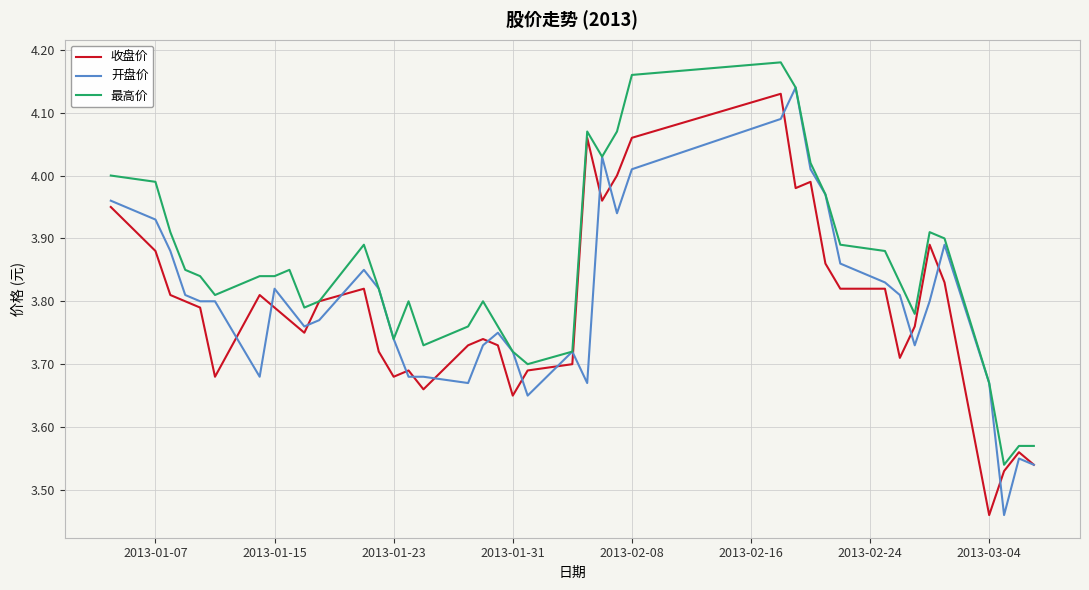

Which series has the largest range (max minus min)?

开盘价